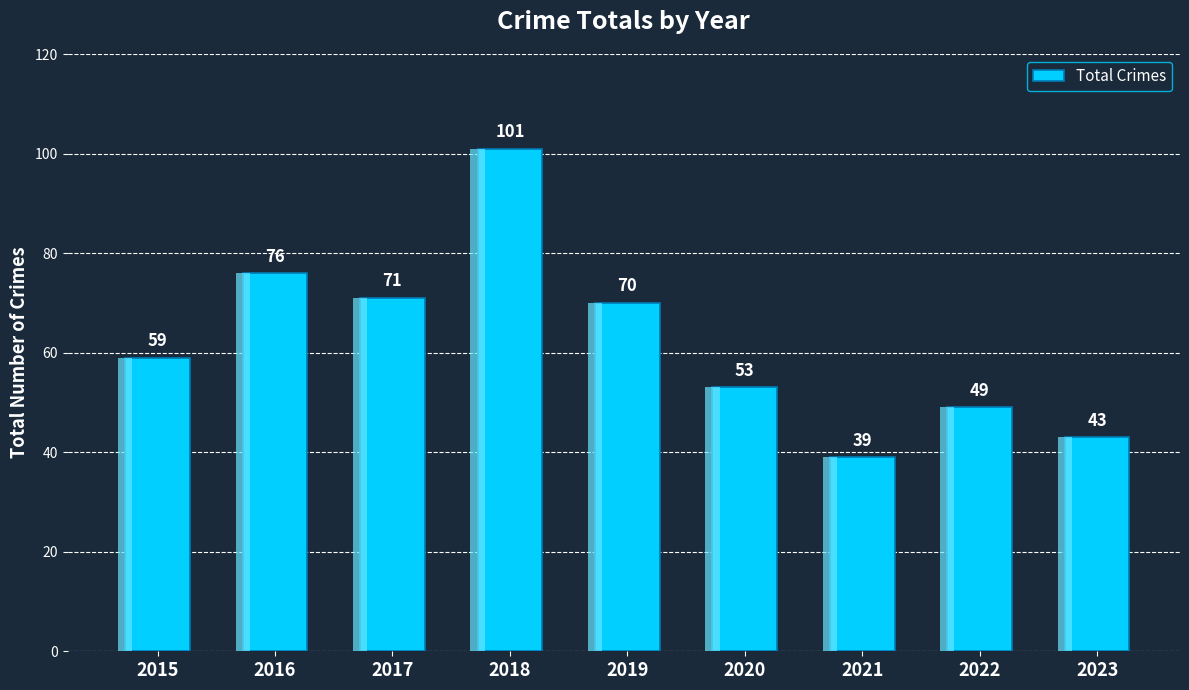

What is the minimum value shown in the chart?

39